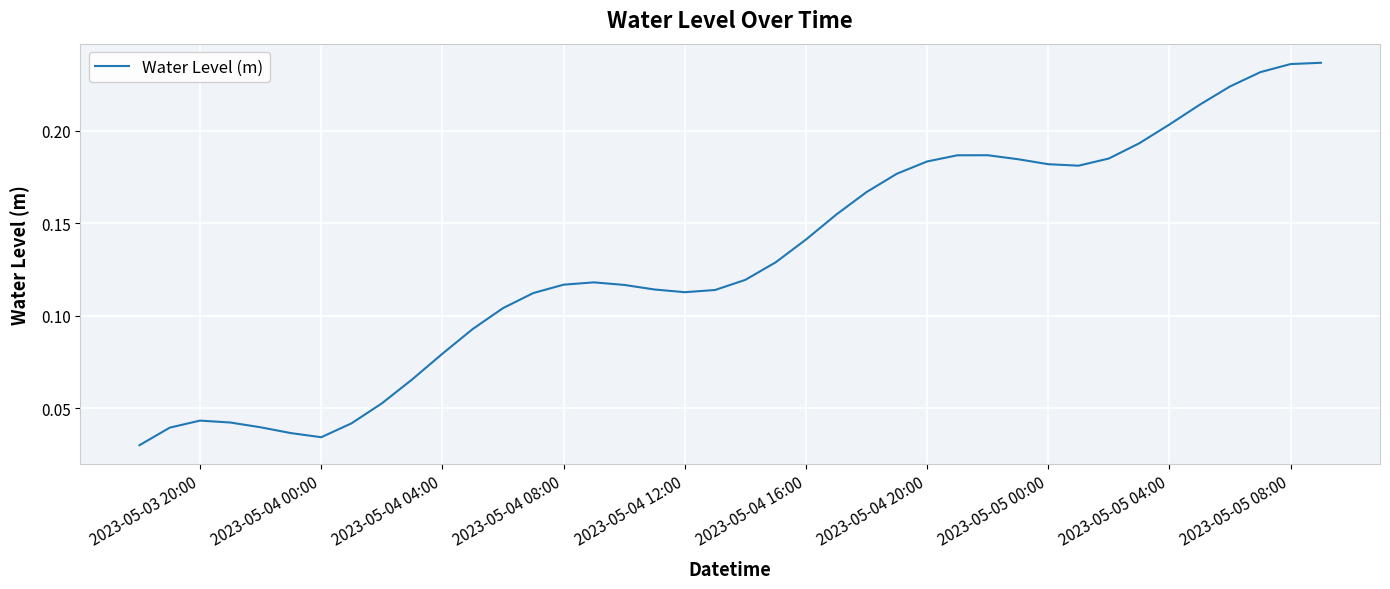

Does the chart have visible grid lines?

Yes